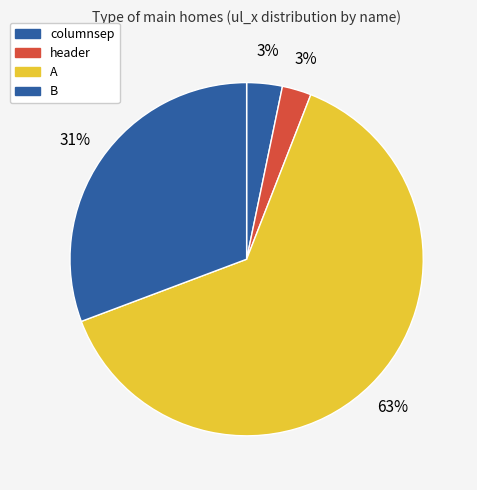

How many segments does this pie chart have?

4